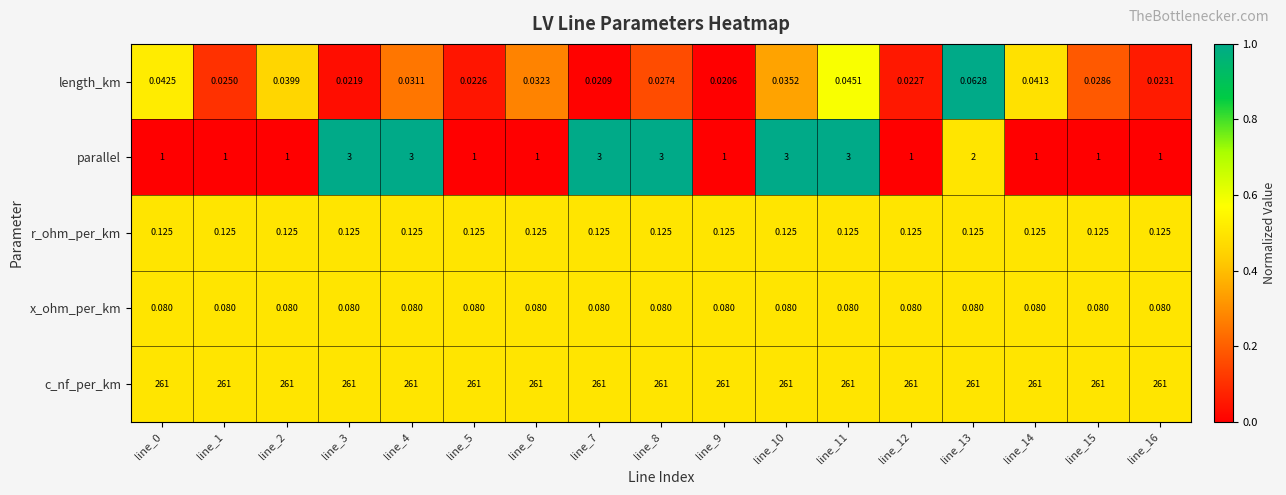

Which series has the largest range (max minus min)?

parallel